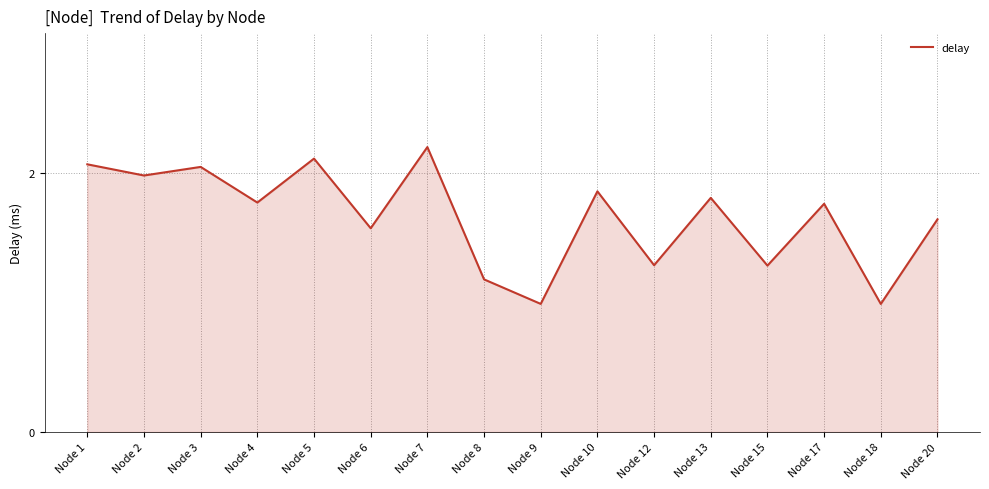

Read the value at Node 7.

2.2